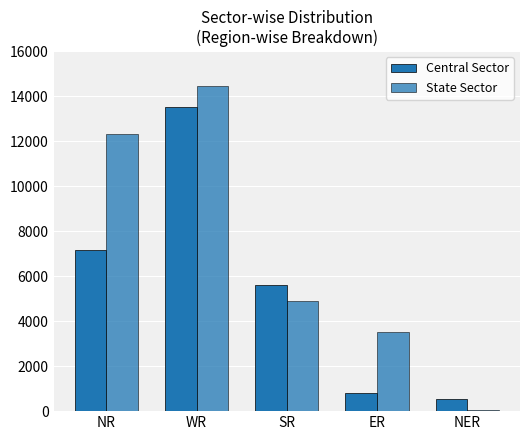

At how many categories does at least one series exceed 2148?

4